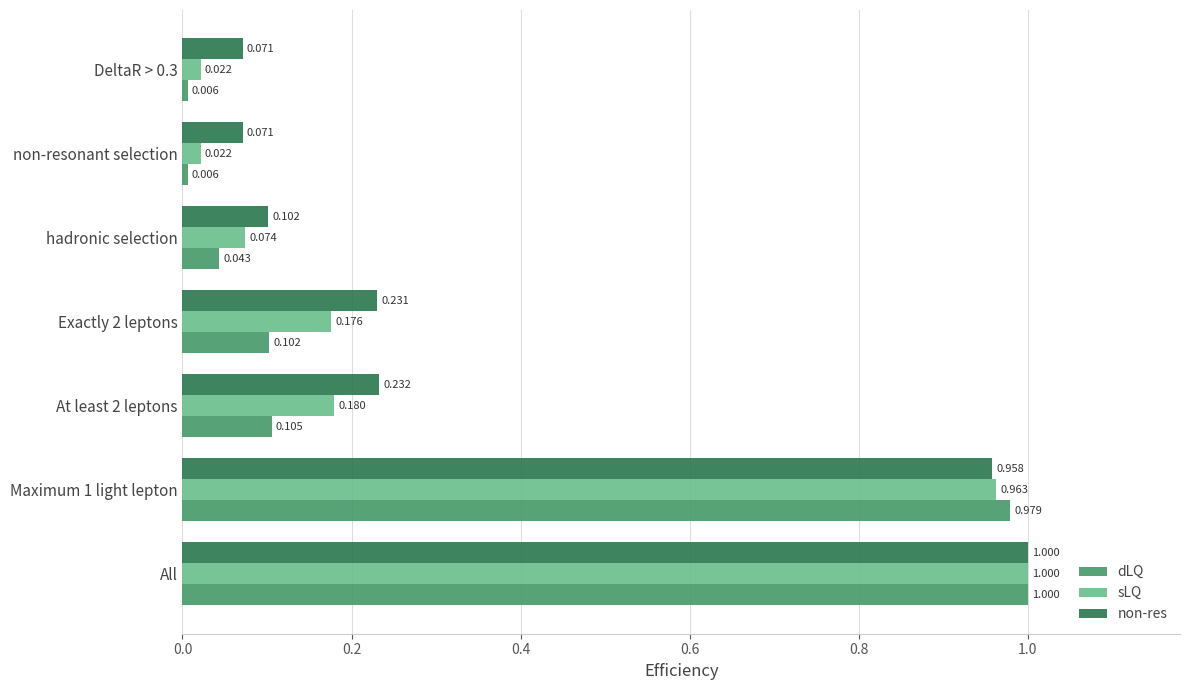

List the series in order of their overall mean, highest first.

non-res, sLQ, dLQ